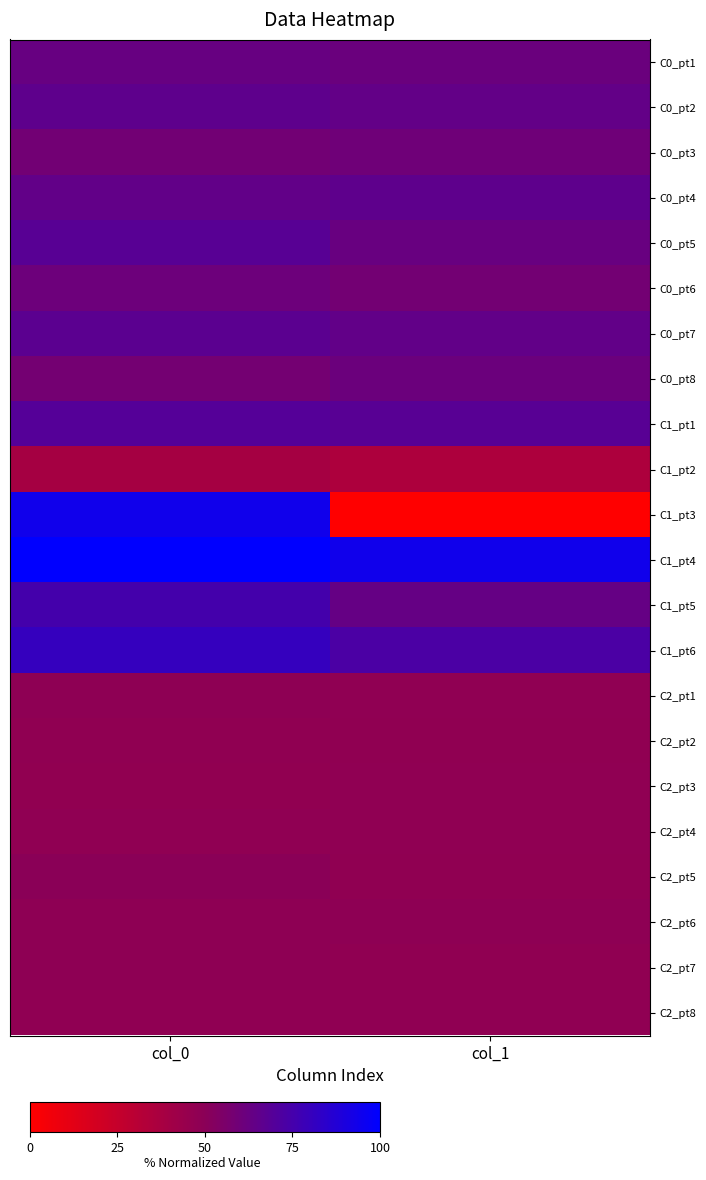

List the series in order of their peak value, lowest first.

C1_pt2, C2_pt2, C2_pt8, C2_pt4, C2_pt3, C2_pt7, C2_pt1, C2_pt6, C2_pt5, C0_pt3, C0_pt6, C0_pt8, C0_pt1, C0_pt2, C0_pt4, C0_pt7, C0_pt5, C1_pt1, C1_pt5, C1_pt6, C1_pt3, C1_pt4